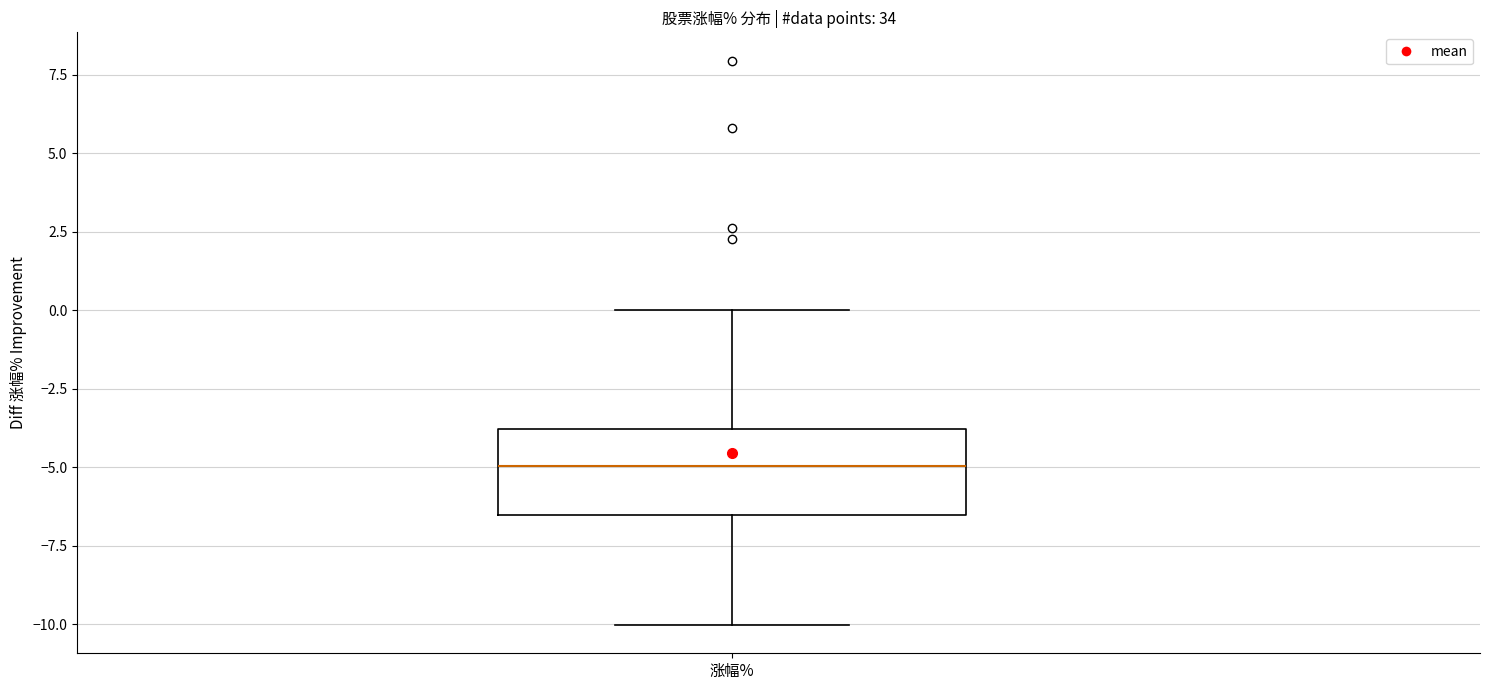

Read this box plot against the y-axis: the position of the median line, the range covered by the box, and the ends of both whiskers. The values are not printed on the chart, so give them approximately, as read against the axis.

median -5.0, box -6.5 to -4.0, whiskers -10.0 to 0.0